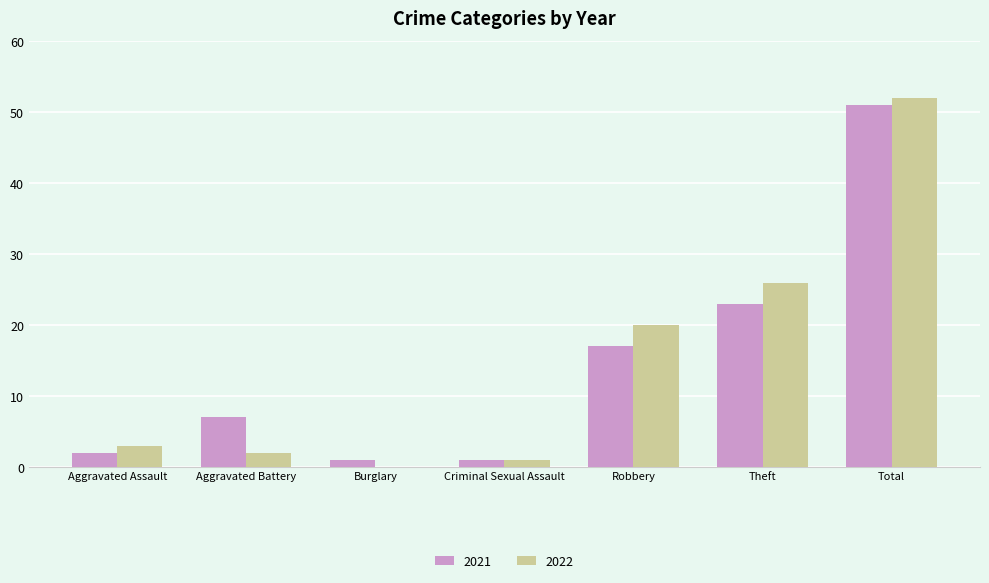

What is the total value across all series at Theft?

49